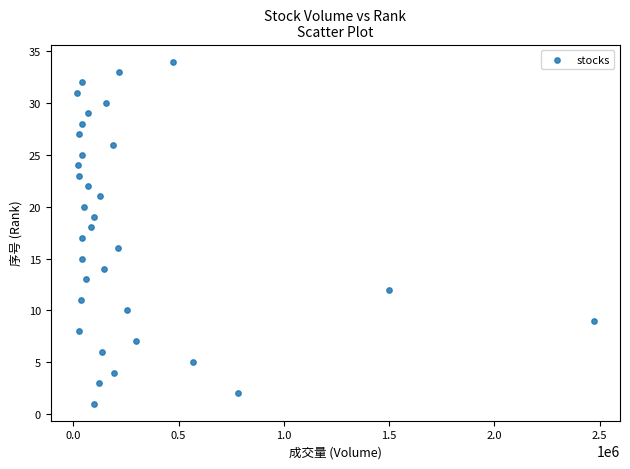

What is the range of X values (max minus min)?

2457608